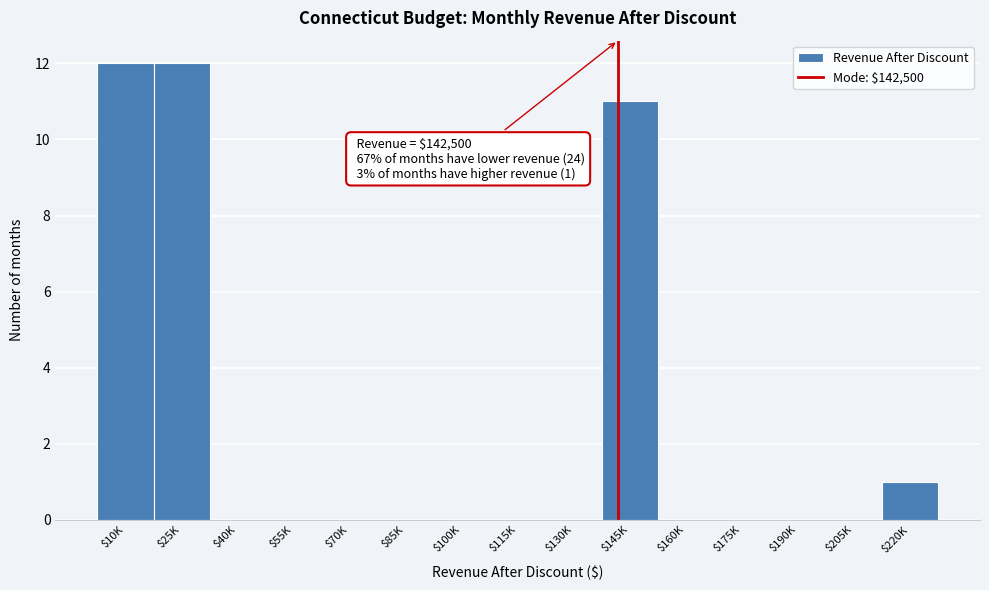

What is the sum of all values?

36